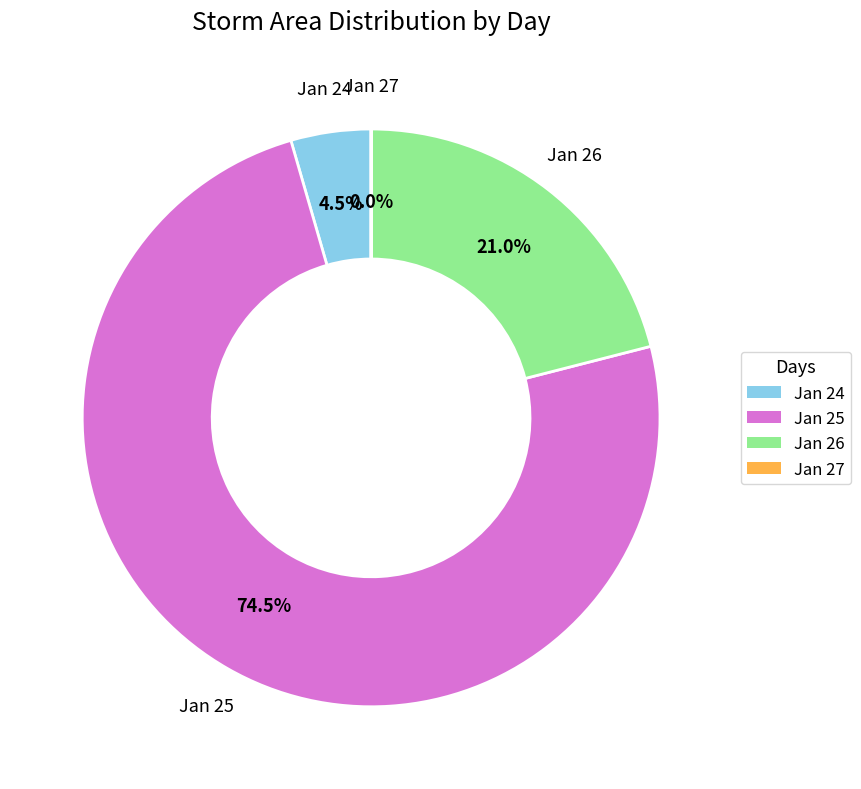

Is the sum of Jan 25 and Jan 26 greater than half?

Yes